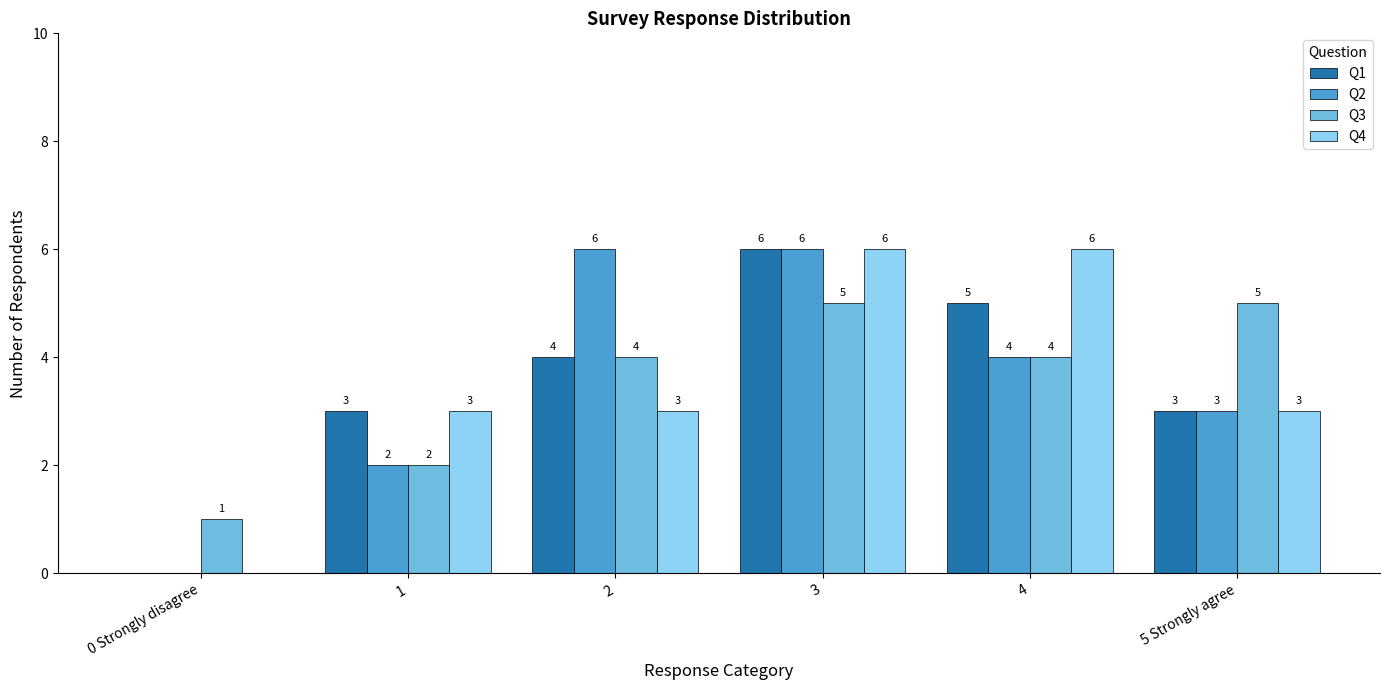

At which category is the sum across all series the highest?

3